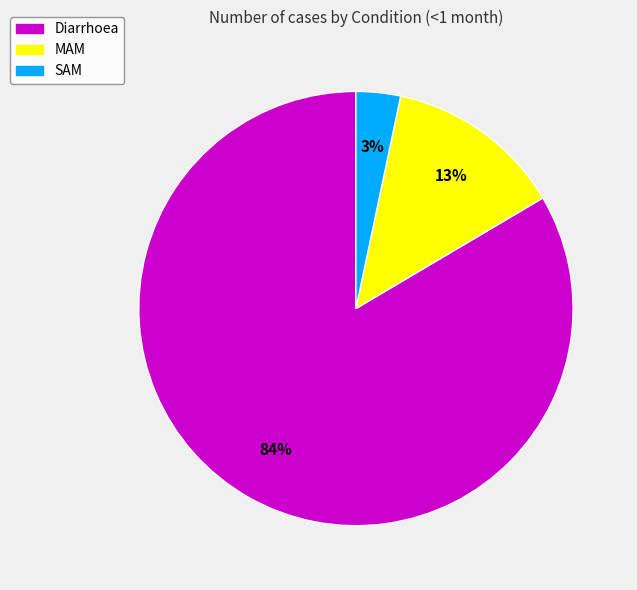

Rank the categories by value from highest to lowest.

Diarrhoea, MAM, SAM